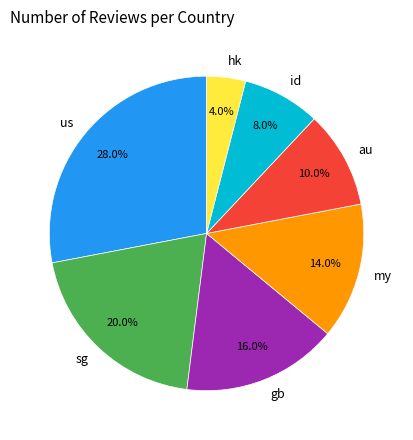

Between hk and gb, which is larger?

gb